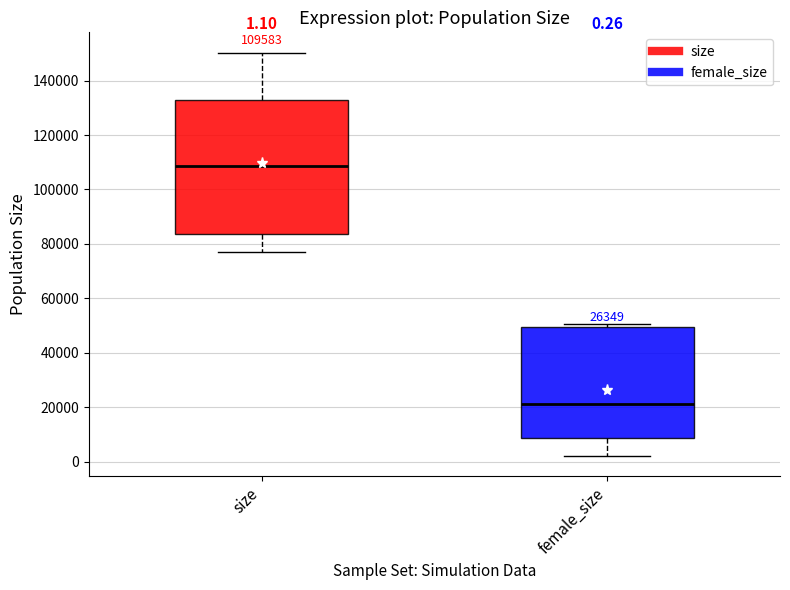

Which box has the lowest median line?

female_size